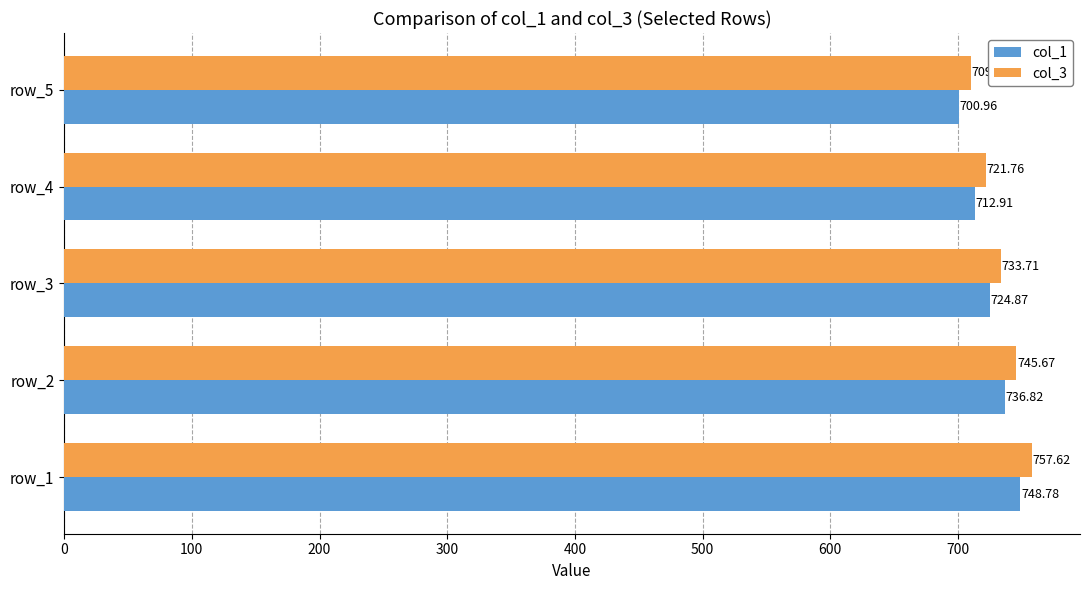

Is the value of col_3 at row_2 greater than the value of col_1 at row_1?

No